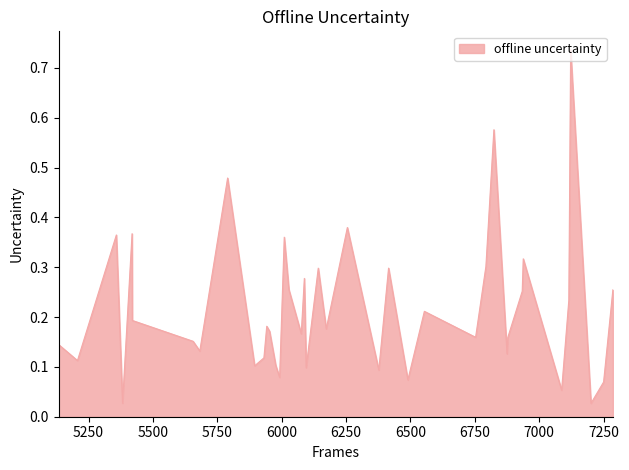

How many lines are shown in the chart?

1